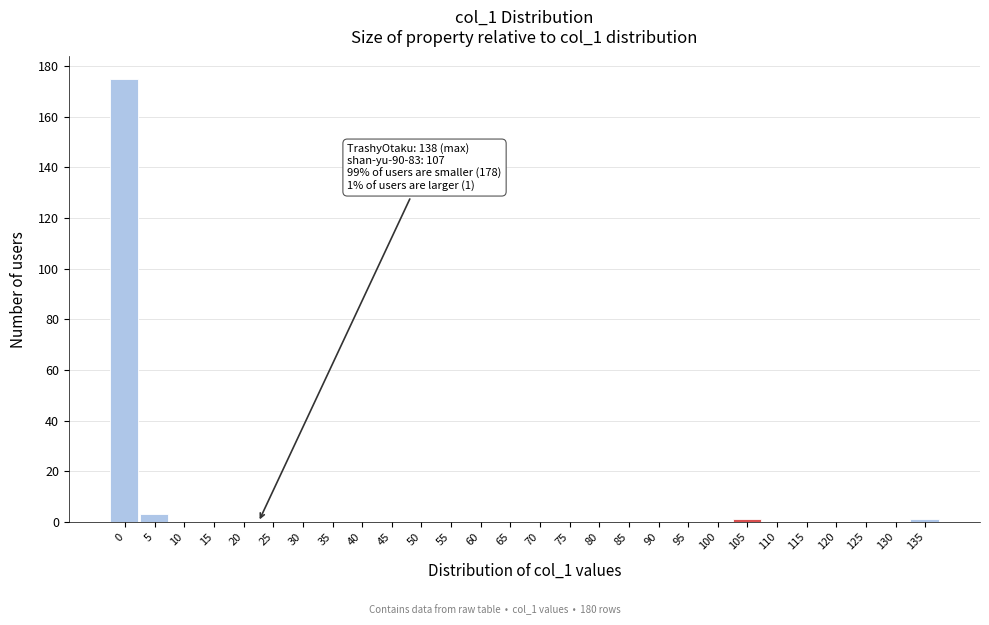

Reading right to left, list all the values displayed in this chart.

135=1	130=0	125=0	120=0	115=0	110=0	105=1	100=0	95=0	90=0	85=0	80=0	75=0	70=0	65=0	60=0	55=0	50=0	45=0	40=0	35=0	30=0	25=0	20=0	15=0	10=0	5=3	0=175